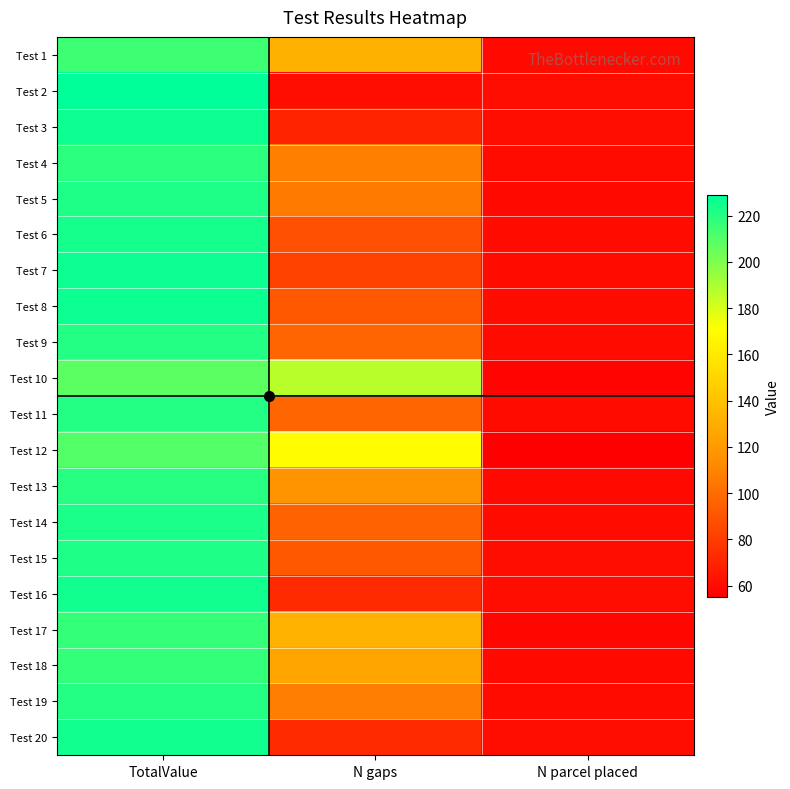

At which category does the chart reach its peak across all series?

TotalValue